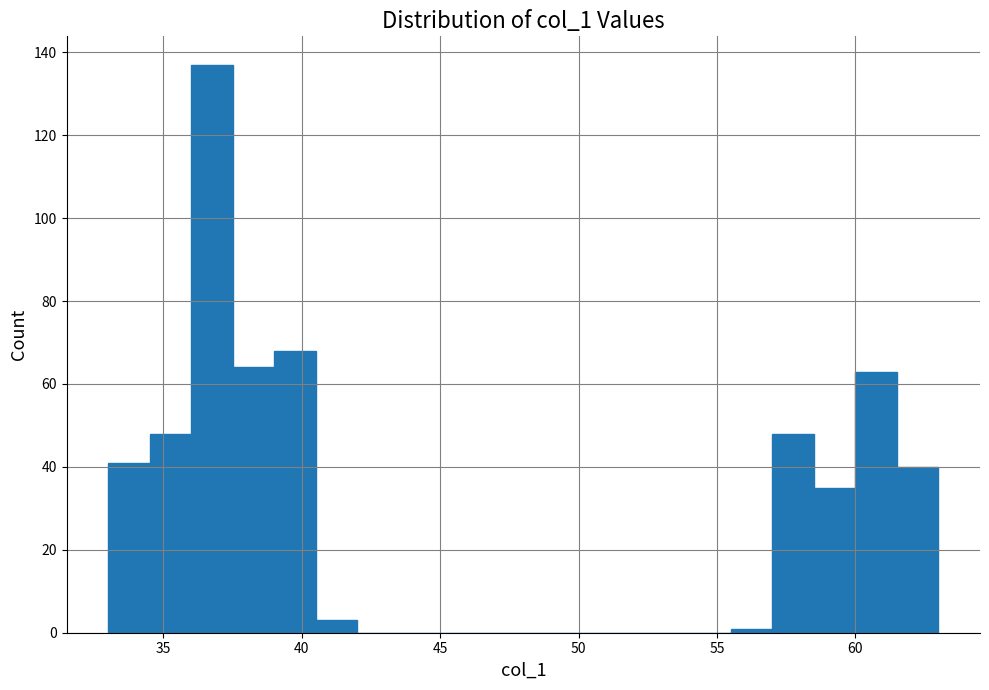

Around what value on the x-axis is the tallest bar? Give the approximate position of its centre, as read against the axis.

37.0